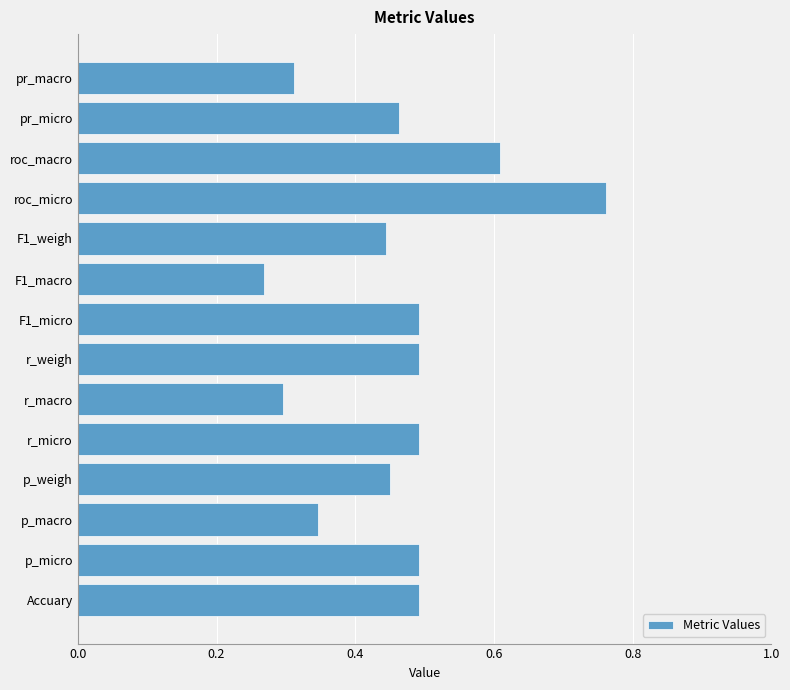

Where is the data nearest to the value 0?

F1_macro